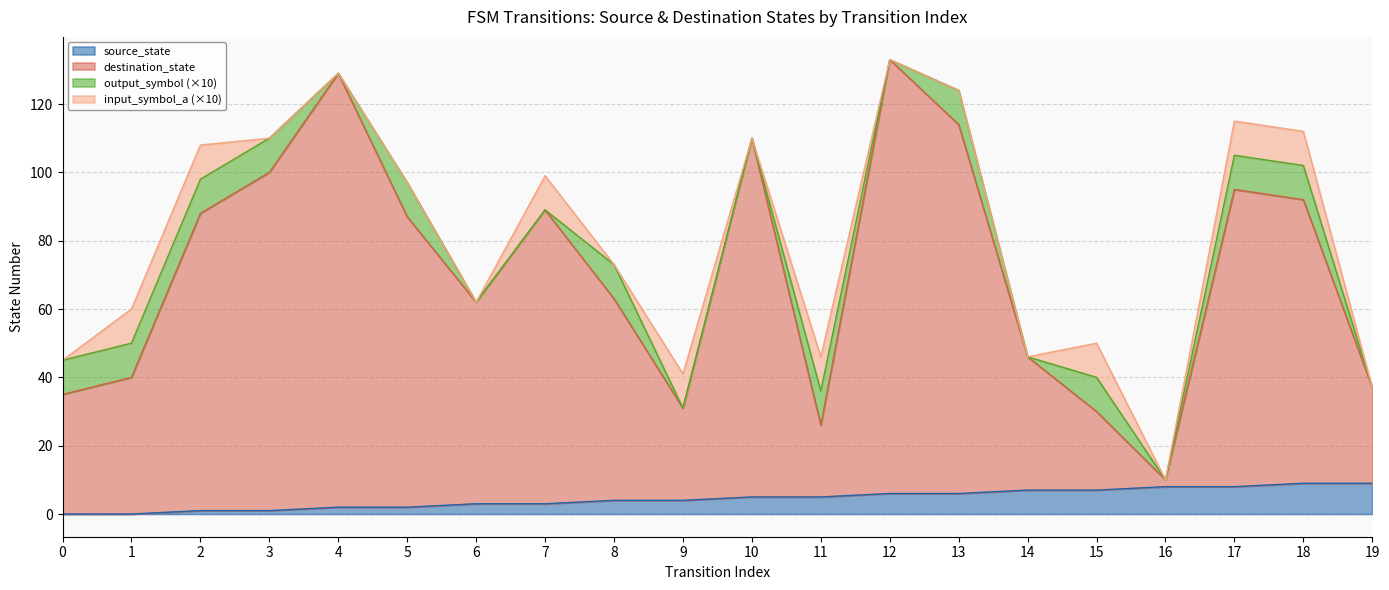

Is it true that source_state equals 4 at 8?

True